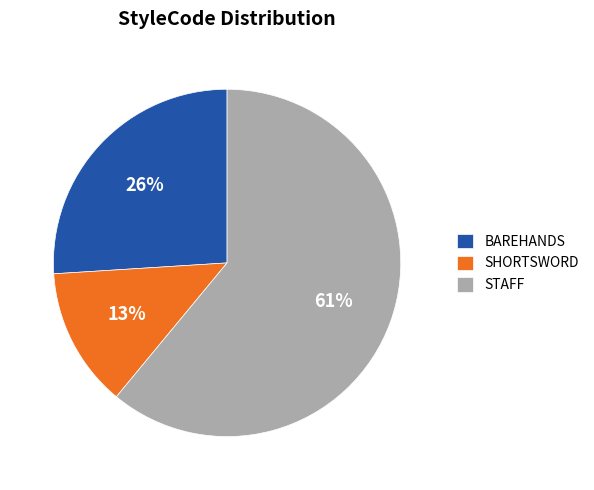

To the nearest percent, what is the difference between the largest and smallest slice percentages?

48%